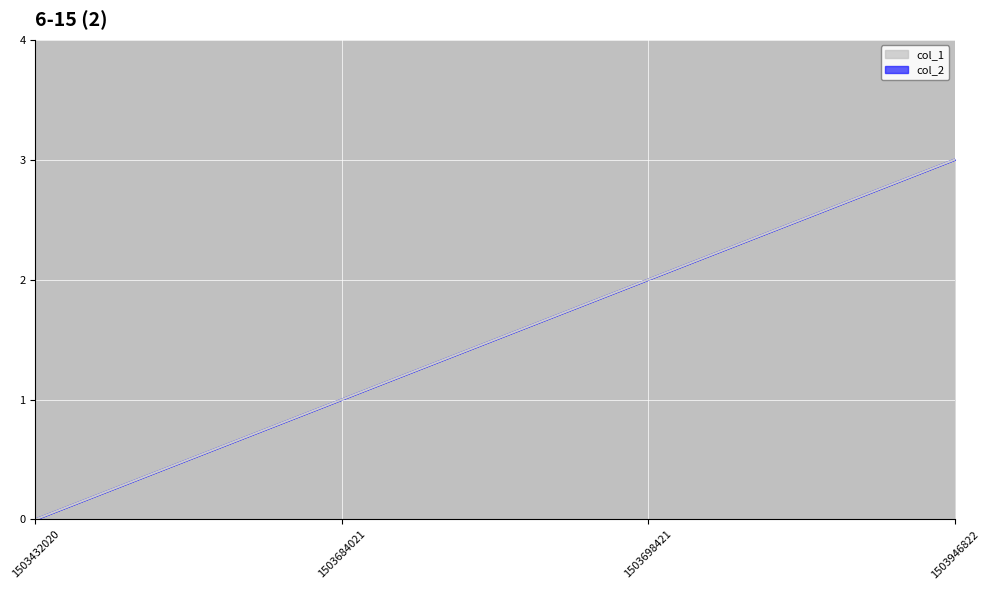

Which has a higher value, 1503432020 or 1503684021?

1503684021